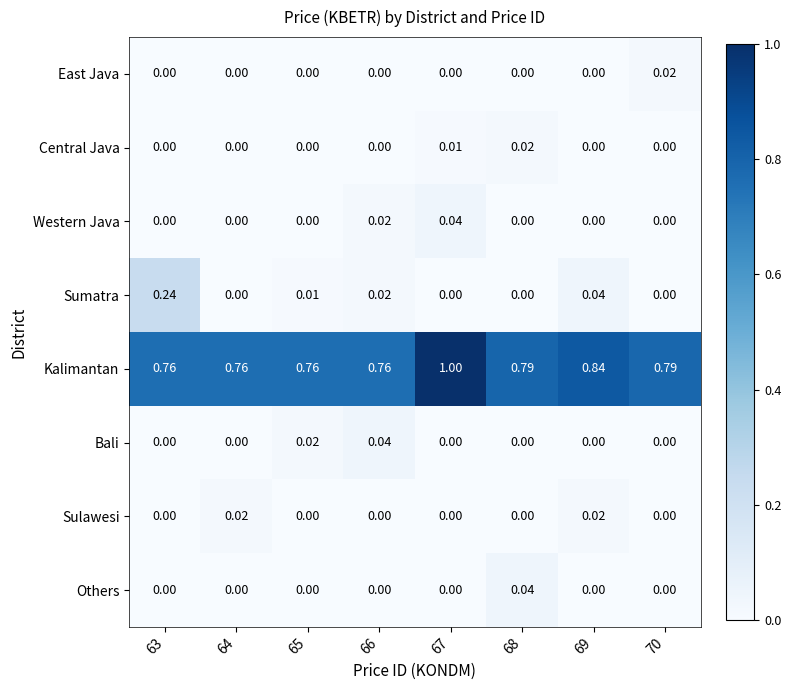

Which series has the largest total across all categories?

Kalimantan